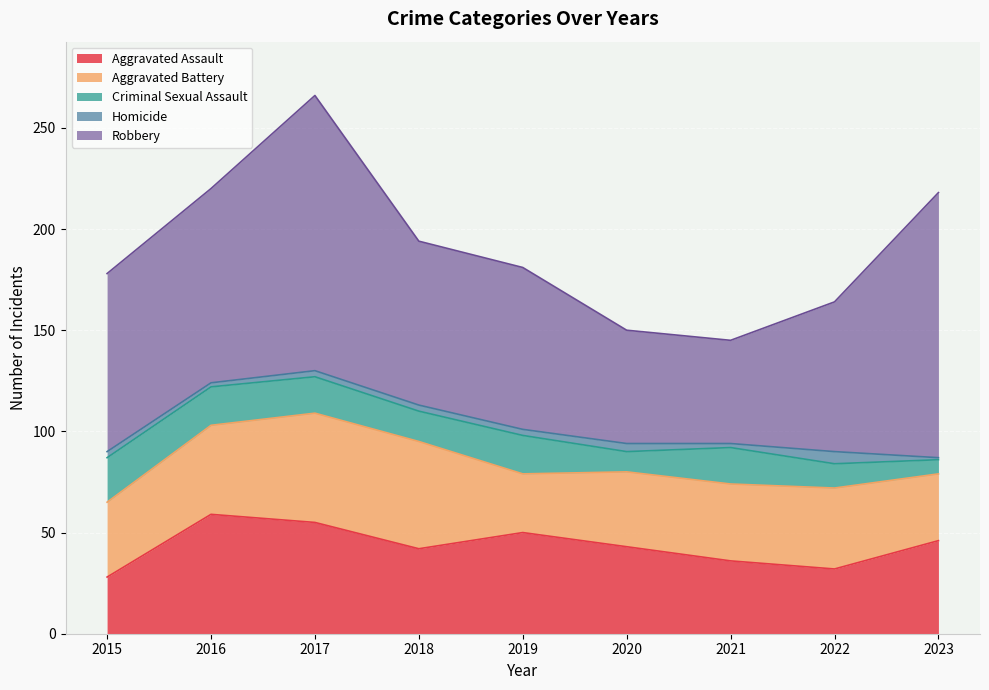

What is the sum of all Aggravated Assault values?

391